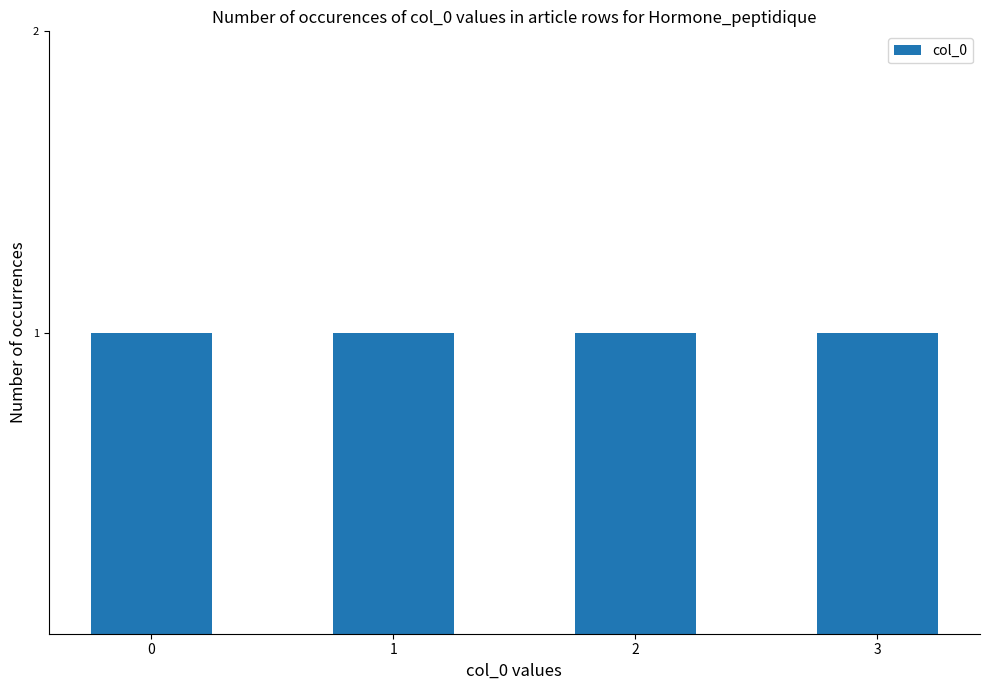

How many data points does each series have?

4